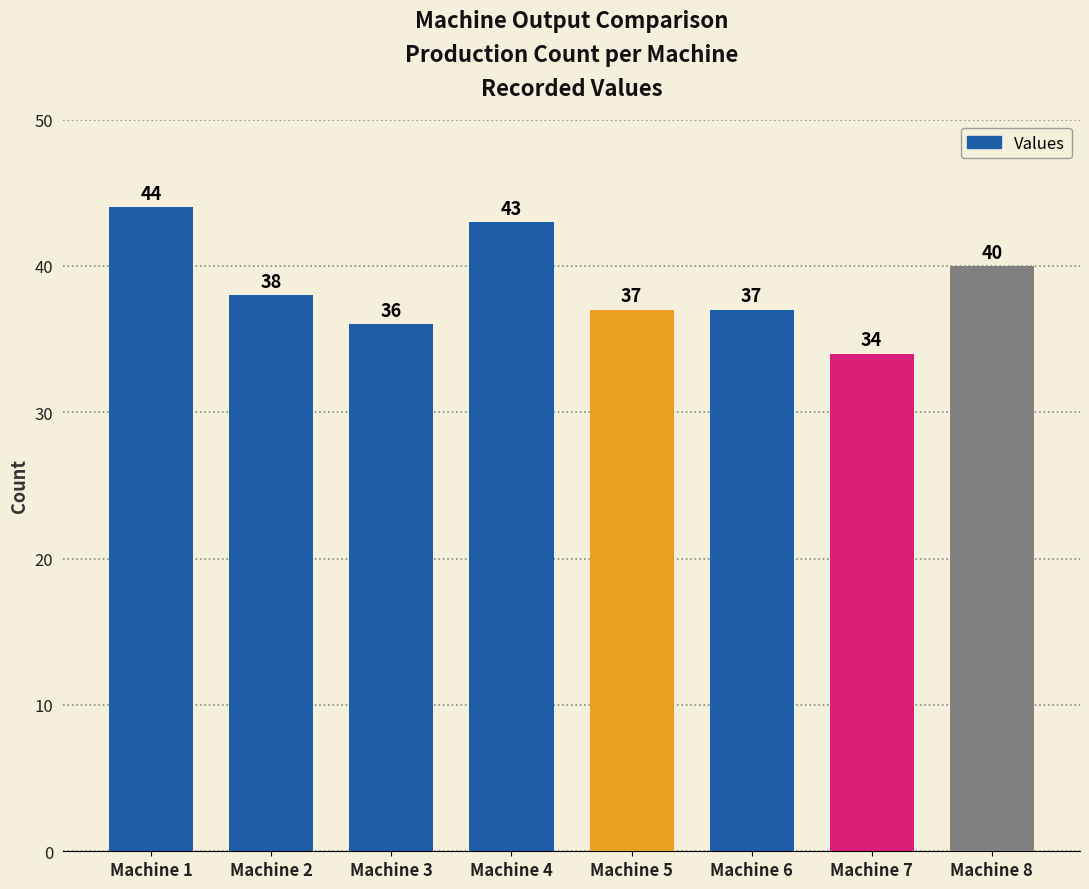

The value at Machine 7 is 20. True or false?

False